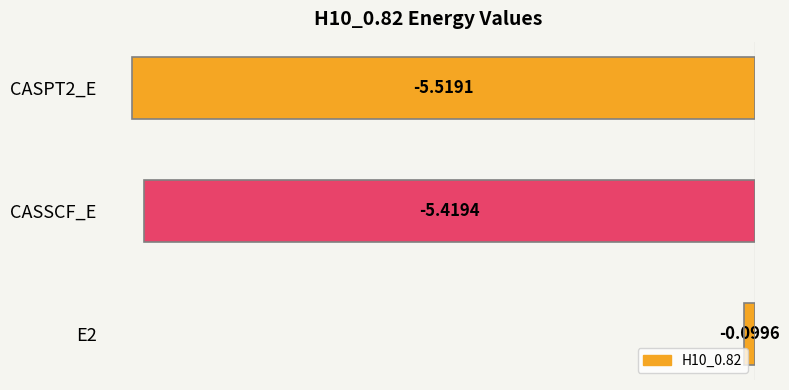

What is the average value?

-3.7